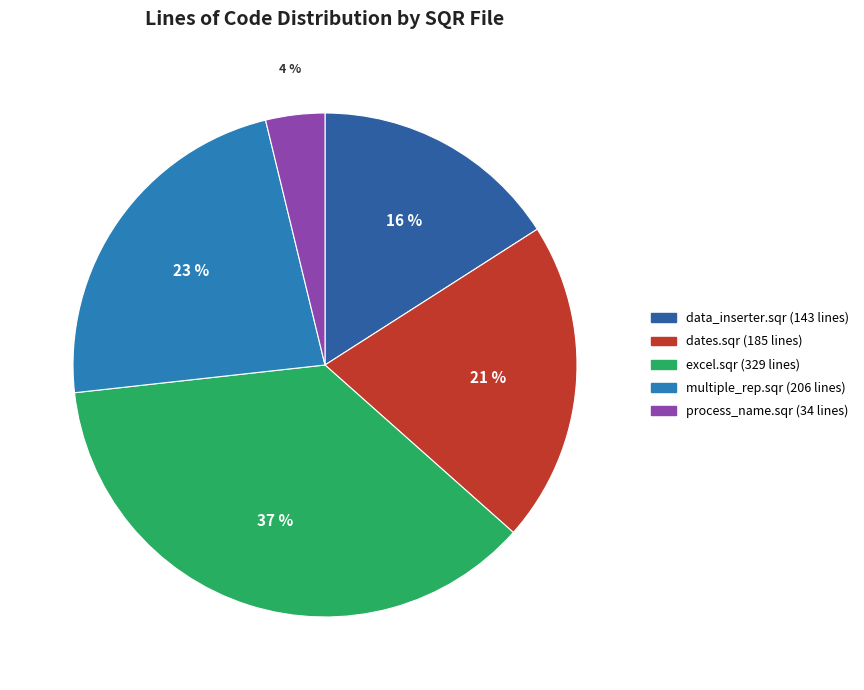

What is the largest slice in the pie chart?

excel.sqr